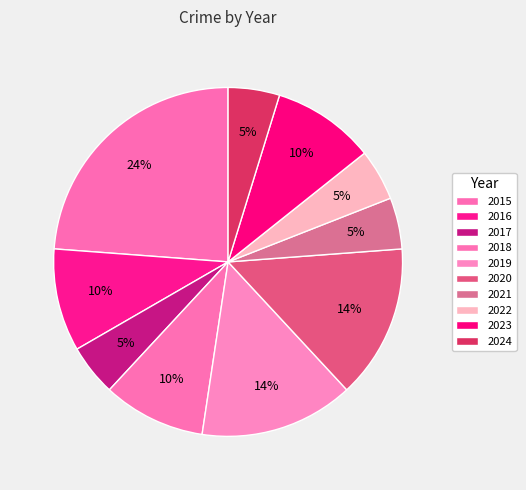

Do 2016 and 2020 together represent more than half of the pie?

No